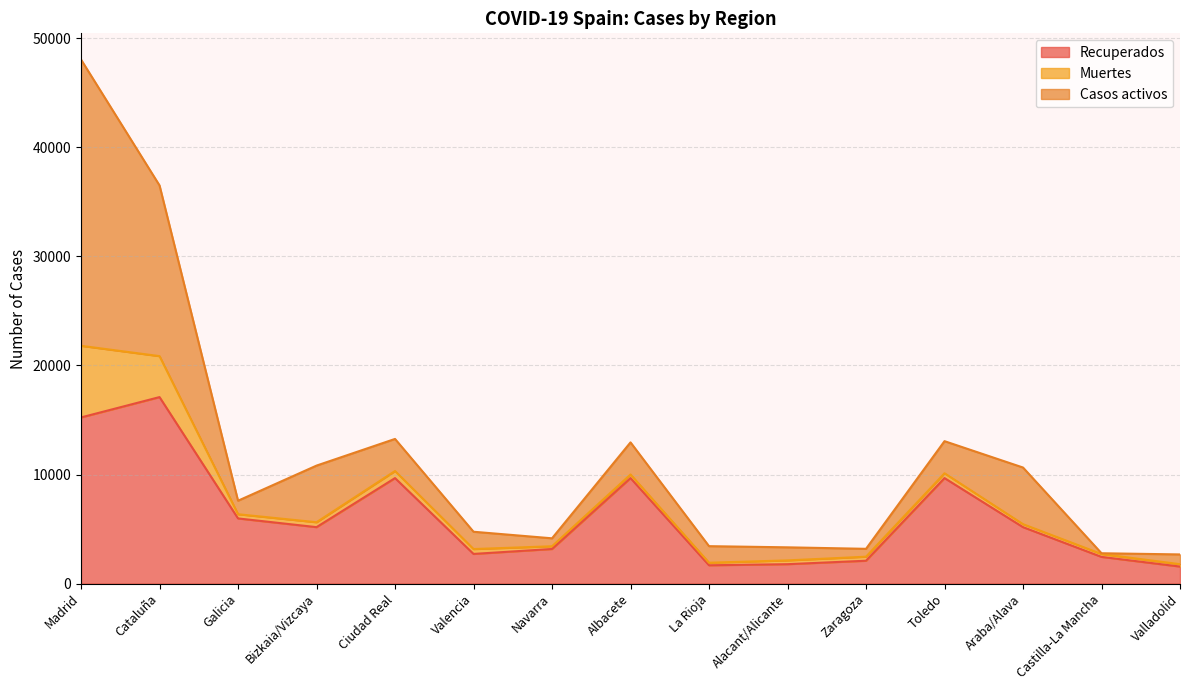

At which category is the sum across all series the highest?

Madrid